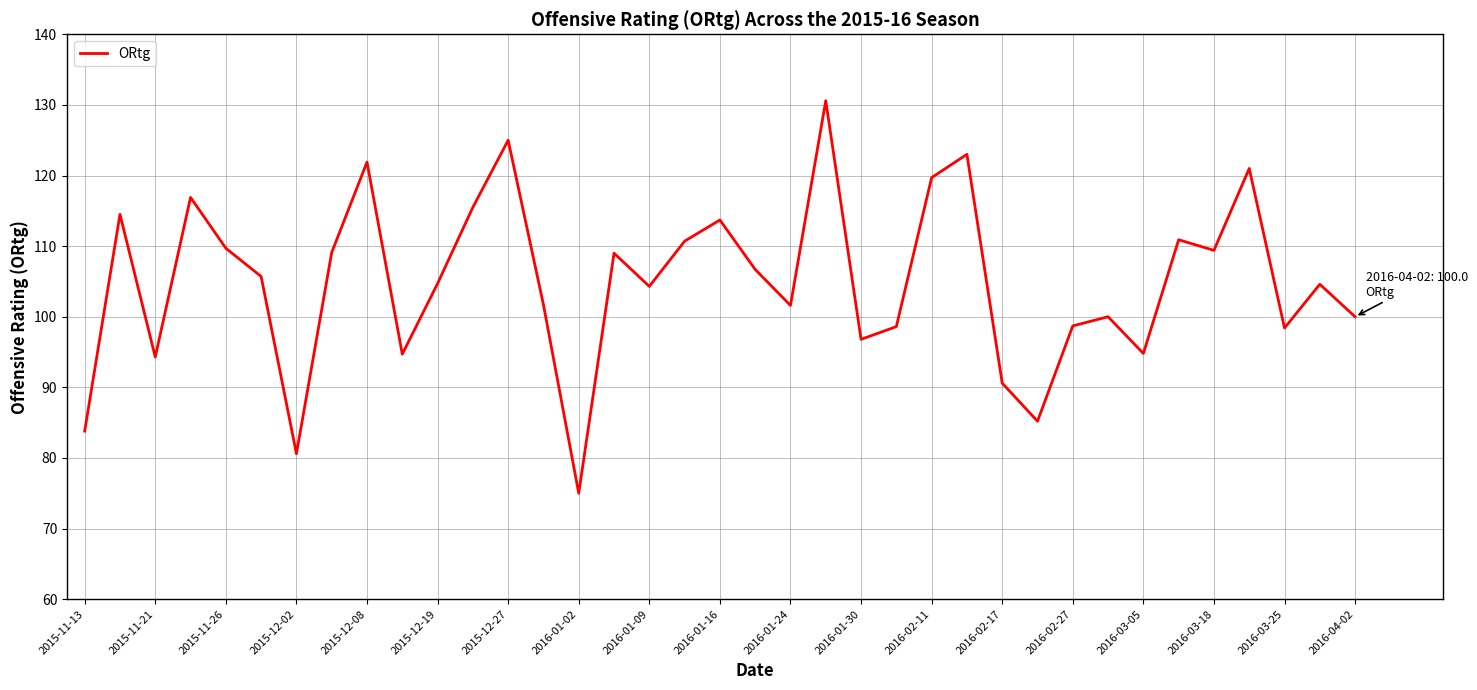

What is the maximum value shown in the chart?

130.6